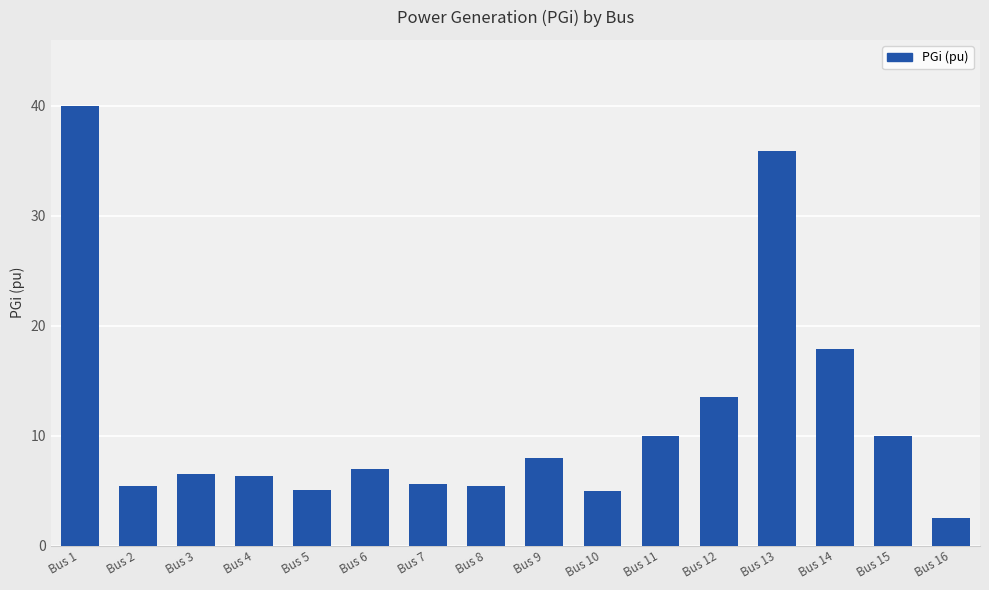

What is the ratio of the value at Bus 5 to the value at Bus 4?

0.8